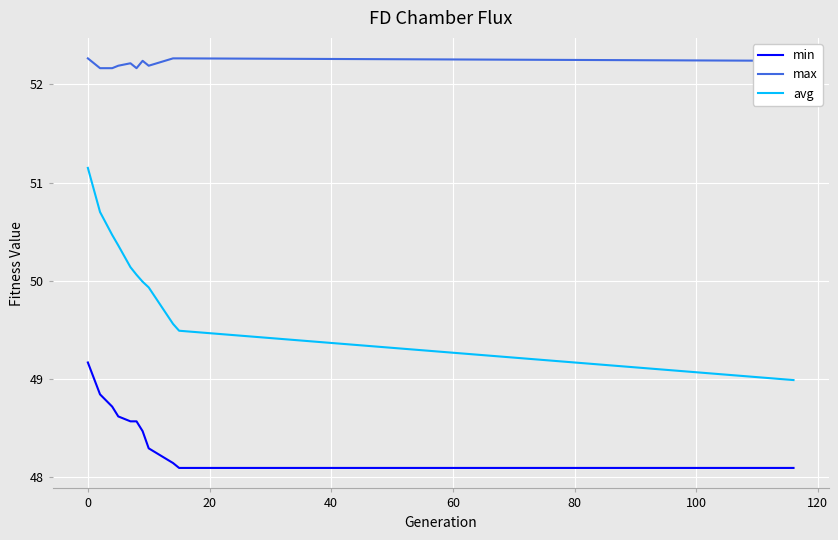

Which series has the largest total across all categories?

max